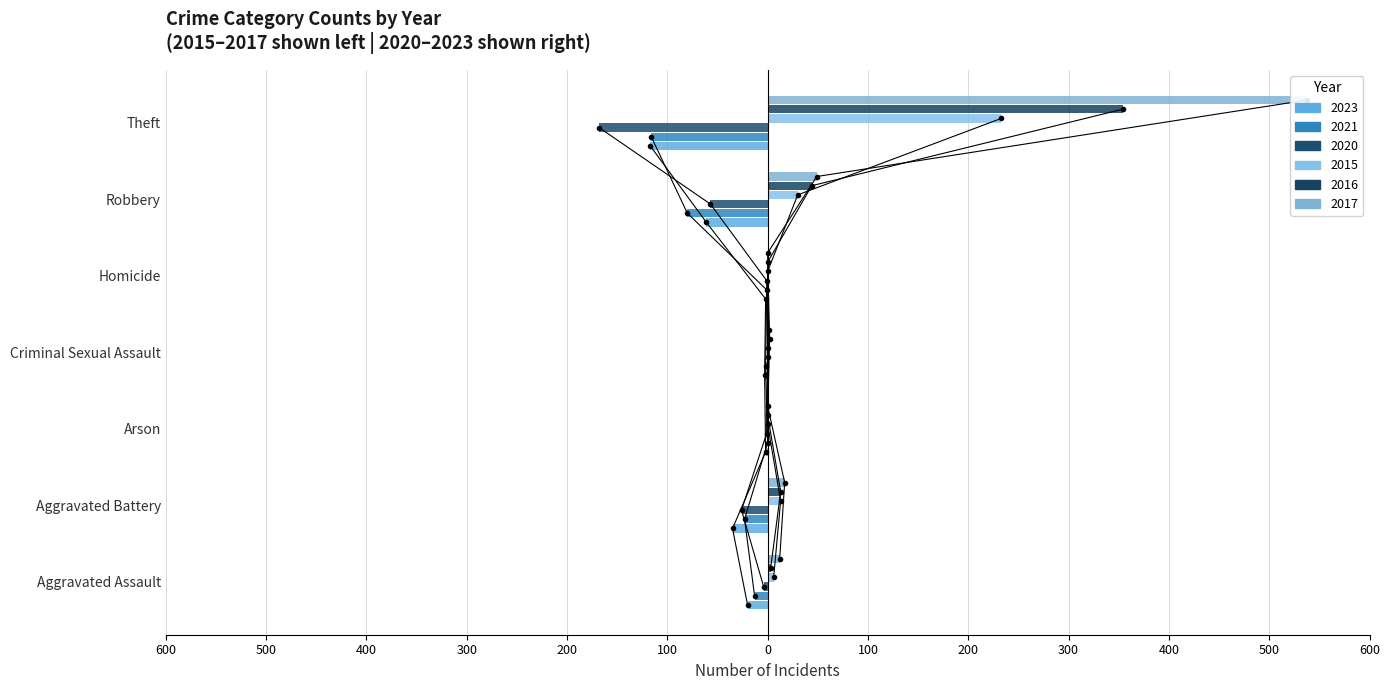

Which series has the widest spread of values?

2017